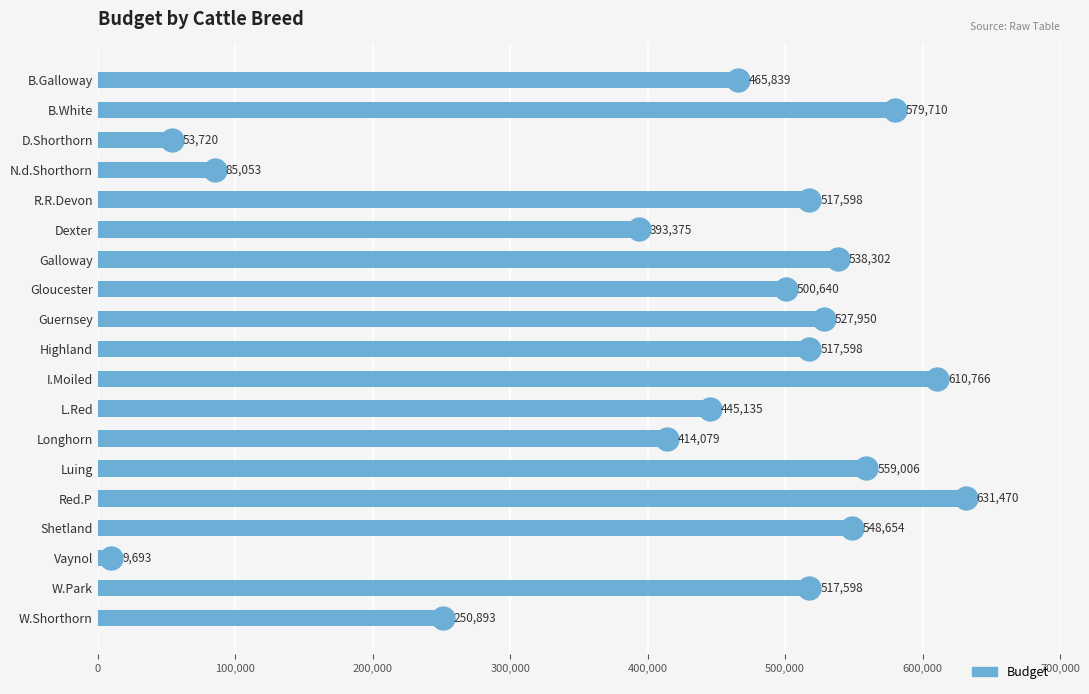

What is the maximum value shown in the chart?

631470